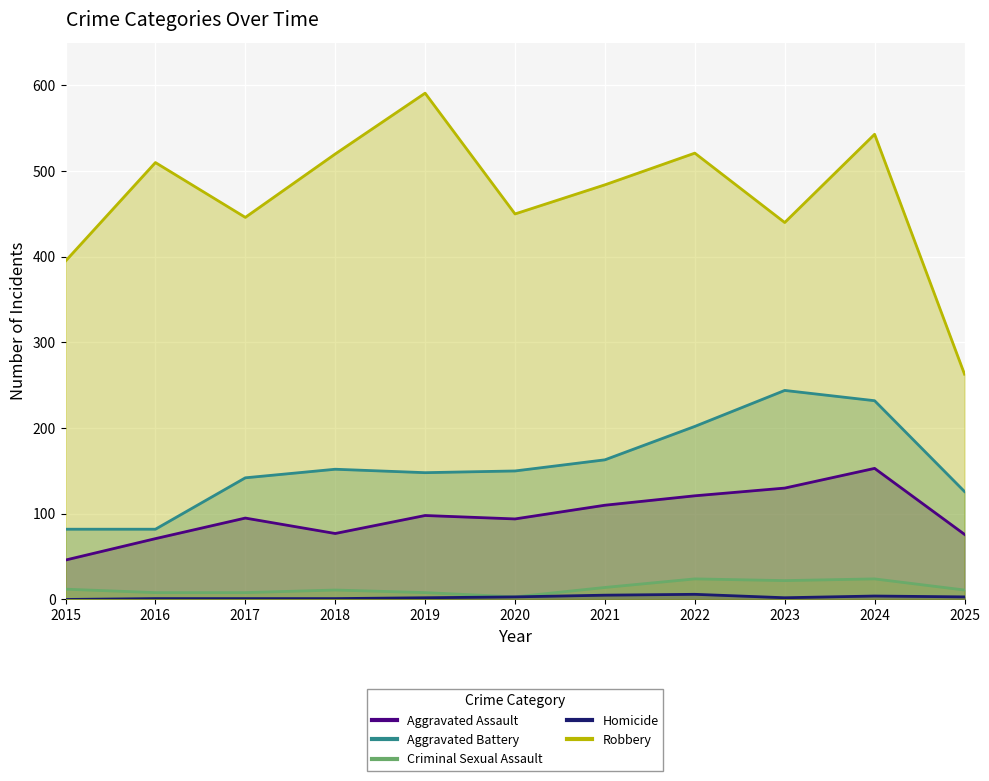

True or false: Aggravated Battery and Aggravated Assault intersect in this chart.

False